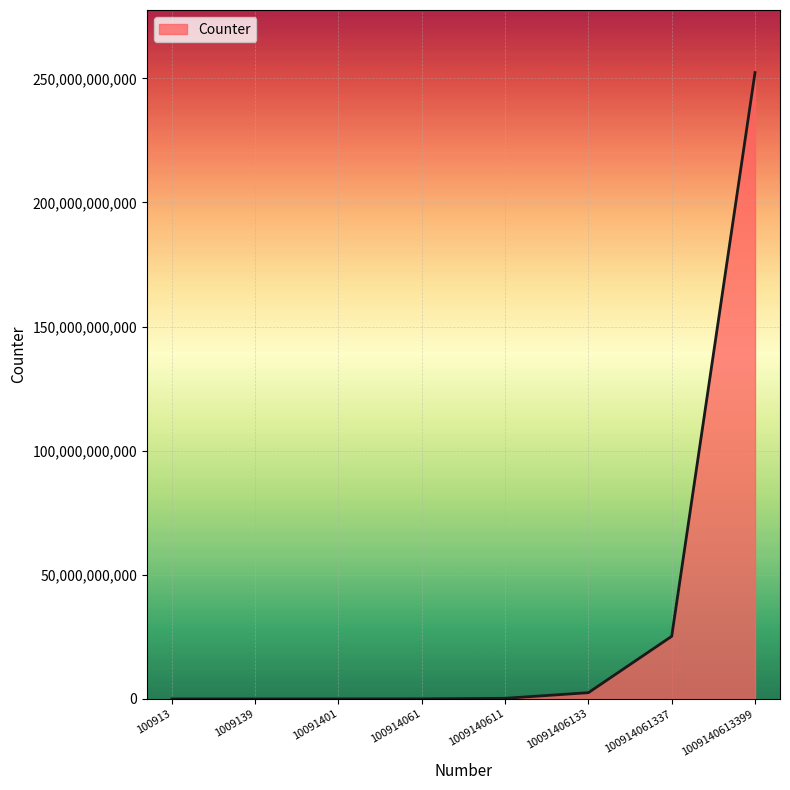

True or false: the data has more than 2 interior local peaks.

False